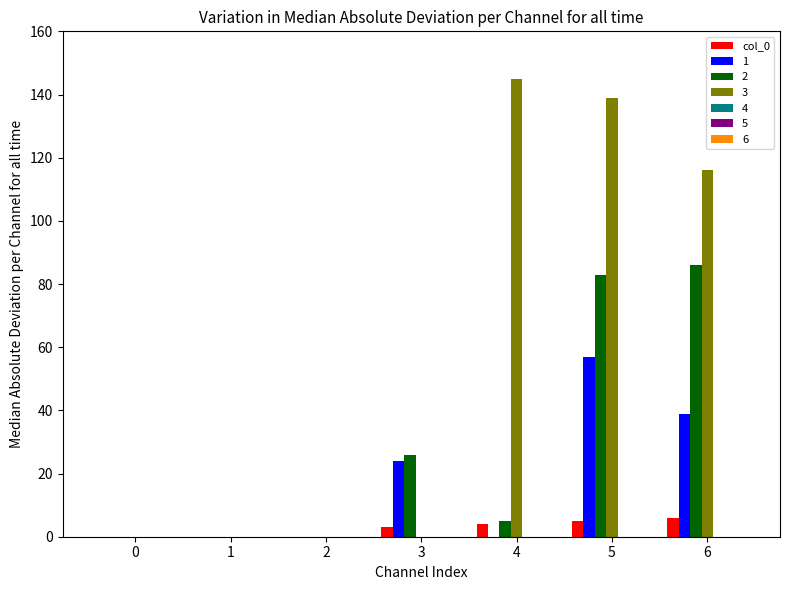

Which series has the largest total across all categories?

3